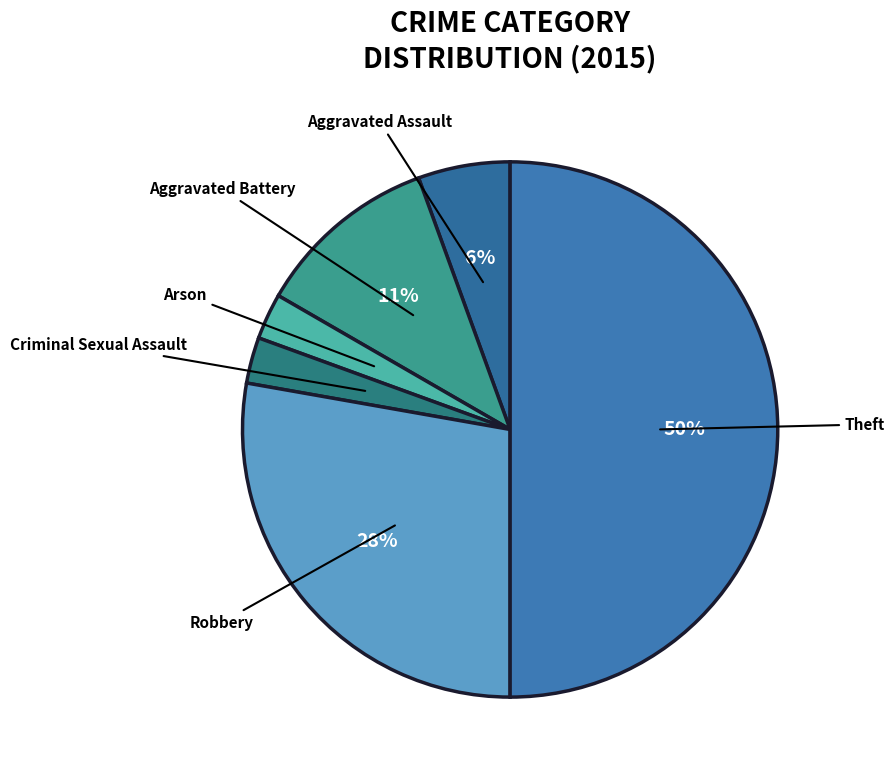

How many segments does this pie chart have?

6